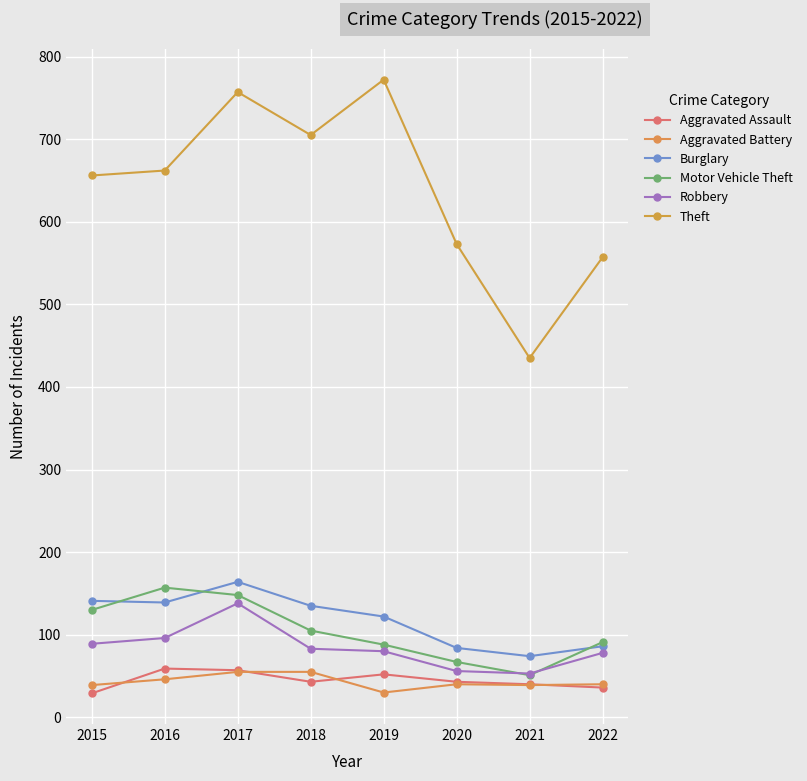

List the labels in order of Motor Vehicle Theft value, smallest first.

2021, 2020, 2019, 2022, 2018, 2015, 2017, 2016